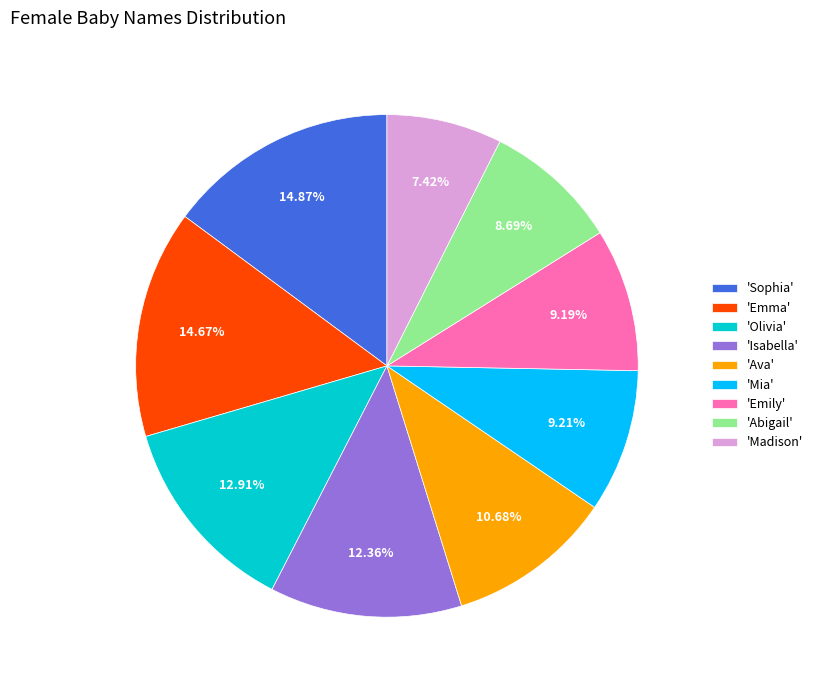

Does any single category account for the majority?

No